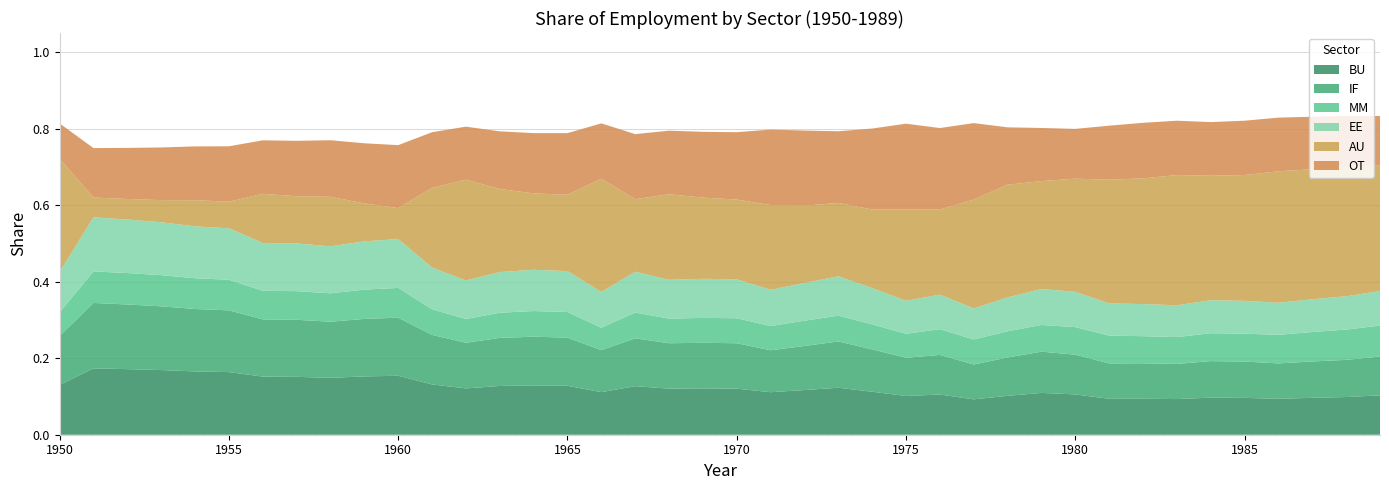

Reading right to left, extract all data points from this chart.

BU: 1989=0.1	1988=0.1	1987=0.1	1986=0.1	1985=0.1	1984=0.1	1983=0.1	1982=0.1	1981=0.1	1980=0.1	1979=0.1	1978=0.1	1977=0.1	1976=0.1	1975=0.1	1974=0.1	1973=0.1	1972=0.1	1971=0.1	1970=0.1	1969=0.1	1968=0.1	1967=0.1	1966=0.1	1965=0.1	1964=0.1	1963=0.1	1962=0.1	1961=0.1	1960=0.2	1959=0.2	1958=0.1	1957=0.2	1956=0.2	1955=0.2	1954=0.2	1953=0.2	1952=0.2	1951=0.2	1950=0.1
IF: 1989=0.1	1988=0.1	1987=0.1	1986=0.1	1985=0.1	1984=0.1	1983=0.1	1982=0.1	1981=0.1	1980=0.1	1979=0.1	1978=0.1	1977=0.1	1976=0.1	1975=0.1	1974=0.1	1973=0.1	1972=0.1	1971=0.1	1970=0.1	1969=0.1	1968=0.1	1967=0.1	1966=0.1	1965=0.1	1964=0.1	1963=0.1	1962=0.1	1961=0.1	1960=0.2	1959=0.2	1958=0.1	1957=0.1	1956=0.1	1955=0.2	1954=0.2	1953=0.2	1952=0.2	1951=0.2	1950=0.1
MM: 1989=0.1	1988=0.1	1987=0.1	1986=0.1	1985=0.1	1984=0.1	1983=0.1	1982=0.1	1981=0.1	1980=0.1	1979=0.1	1978=0.1	1977=0.1	1976=0.1	1975=0.1	1974=0.1	1973=0.1	1972=0.1	1971=0.1	1970=0.1	1969=0.1	1968=0.1	1967=0.1	1966=0.1	1965=0.1	1964=0.1	1963=0.1	1962=0.1	1961=0.1	1960=0.1	1959=0.1	1958=0.1	1957=0.1	1956=0.1	1955=0.1	1954=0.1	1953=0.1	1952=0.1	1951=0.1	1950=0.1
EE: 1989=0.1	1988=0.1	1987=0.1	1986=0.1	1985=0.1	1984=0.1	1983=0.1	1982=0.1	1981=0.1	1980=0.1	1979=0.1	1978=0.1	1977=0.1	1976=0.1	1975=0.1	1974=0.1	1973=0.1	1972=0.1	1971=0.1	1970=0.1	1969=0.1	1968=0.1	1967=0.1	1966=0.1	1965=0.1	1964=0.1	1963=0.1	1962=0.1	1961=0.1	1960=0.1	1959=0.1	1958=0.1	1957=0.1	1956=0.1	1955=0.1	1954=0.1	1953=0.1	1952=0.1	1951=0.1	1950=0.1
AU: 1989=0.3	1988=0.3	1987=0.3	1986=0.3	1985=0.3	1984=0.3	1983=0.3	1982=0.3	1981=0.3	1980=0.3	1979=0.3	1978=0.3	1977=0.3	1976=0.2	1975=0.2	1974=0.2	1973=0.2	1972=0.2	1971=0.2	1970=0.2	1969=0.2	1968=0.2	1967=0.2	1966=0.3	1965=0.2	1964=0.2	1963=0.2	1962=0.3	1961=0.2	1960=0.1	1959=0.1	1958=0.1	1957=0.1	1956=0.1	1955=0.1	1954=0.1	1953=0.1	1952=0.1	1951=0.1	1950=0.3
OT: 1989=0.1	1988=0.1	1987=0.1	1986=0.1	1985=0.1	1984=0.1	1983=0.1	1982=0.1	1981=0.1	1980=0.1	1979=0.1	1978=0.1	1977=0.2	1976=0.2	1975=0.2	1974=0.2	1973=0.2	1972=0.2	1971=0.2	1970=0.2	1969=0.2	1968=0.2	1967=0.2	1966=0.1	1965=0.2	1964=0.2	1963=0.2	1962=0.1	1961=0.1	1960=0.2	1959=0.2	1958=0.1	1957=0.1	1956=0.1	1955=0.1	1954=0.1	1953=0.1	1952=0.1	1951=0.1	1950=0.1